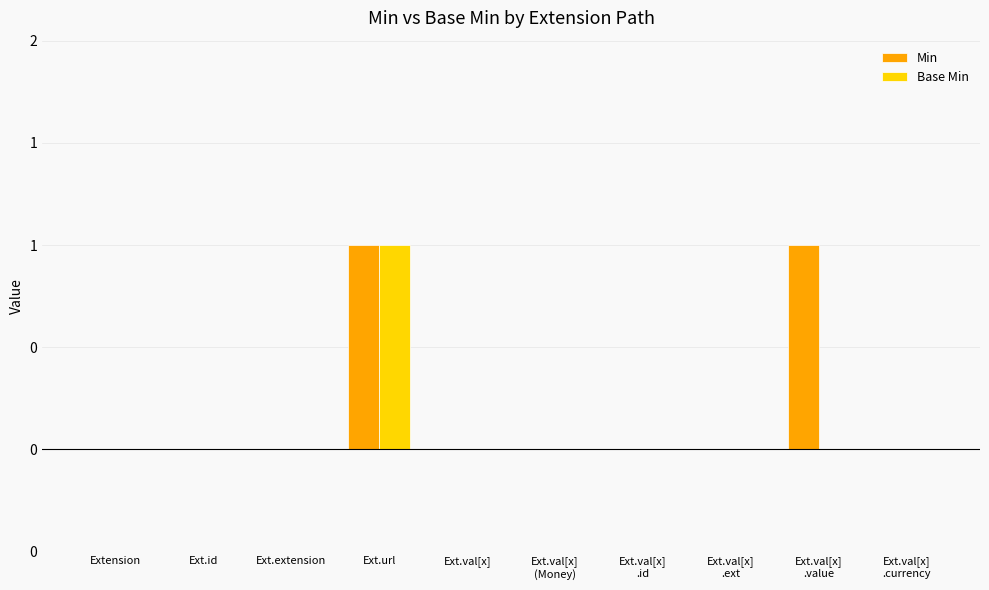

Is the value of Base Min at Ext.val[x] greater than the value of Min at Ext.val[x]
.currency?

No